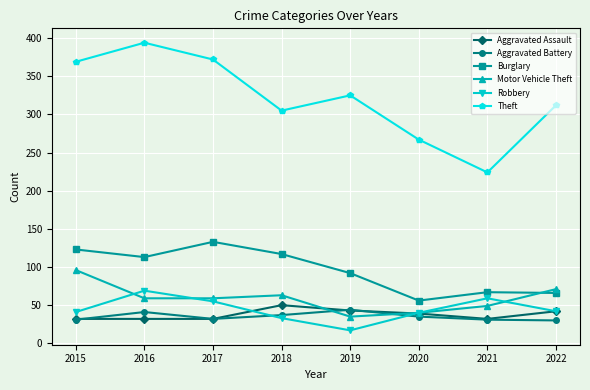

What is the value of the Motor Vehicle Theft point at the 6th from the left?

40